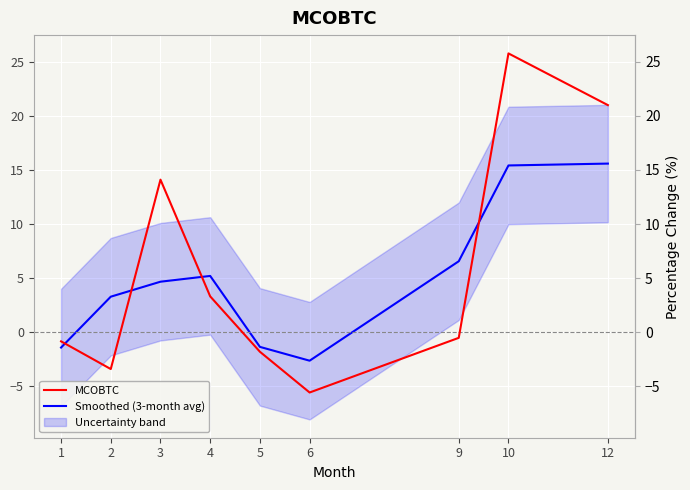

Reading left to right, what are all the values shown in this chart?

MCOBTC: 1=-0.8	2=-3.4	3=14.1	4=3.3	5=-1.8	6=-5.6	9=-0.5	10=25.8	12=21.0
Smoothed (3-month avg): 1=-1.4	2=3.3	3=4.7	4=5.2	5=-1.4	6=-2.6	9=6.6	10=15.4	12=15.6